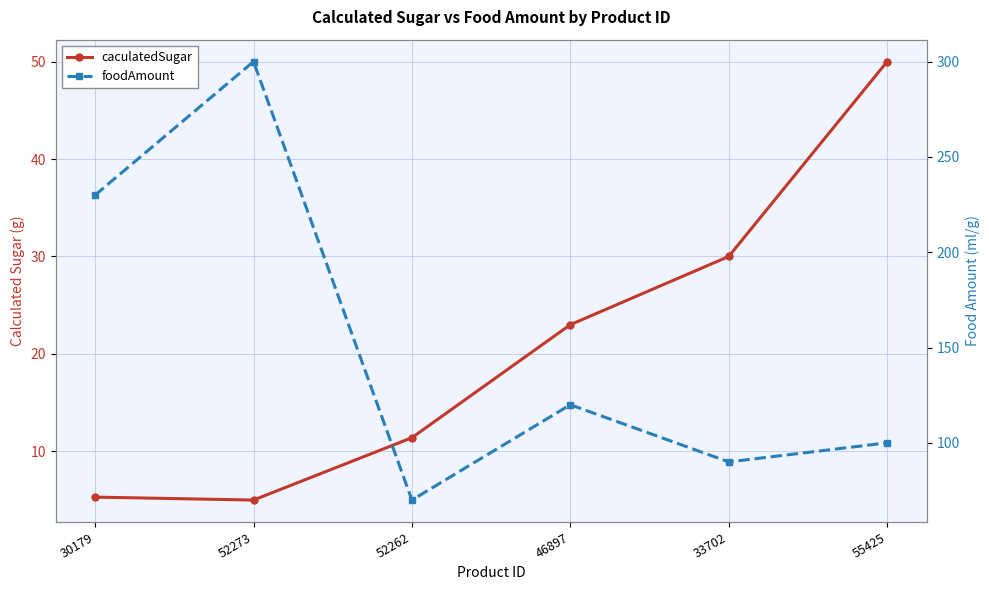

What is the highest value of the foodAmount series?

300.0